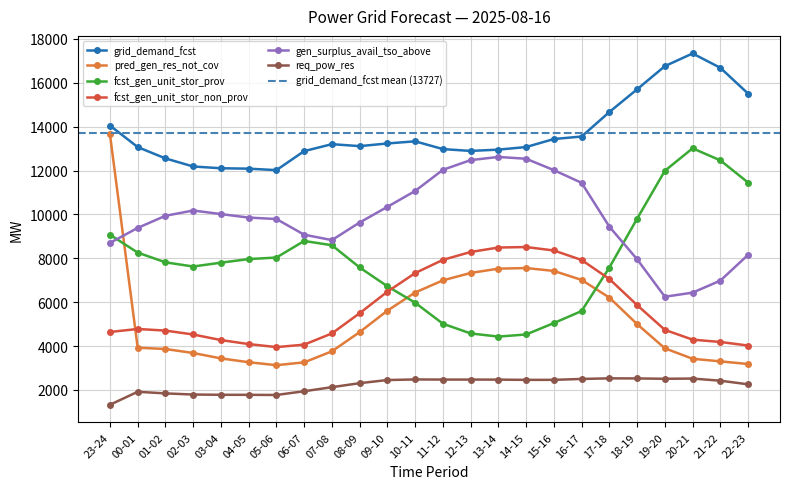

Where is grid_demand_fcst nearest to the value 14680?

17-18